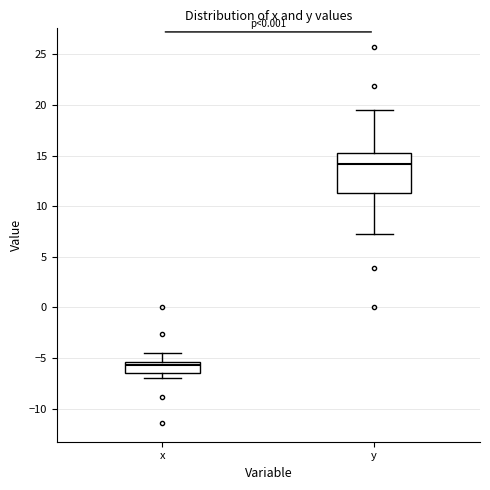

Where does the upper whisker of the box for x end on the y-axis? The values are not printed on the chart, so give them approximately, as read against the axis.

-4.5